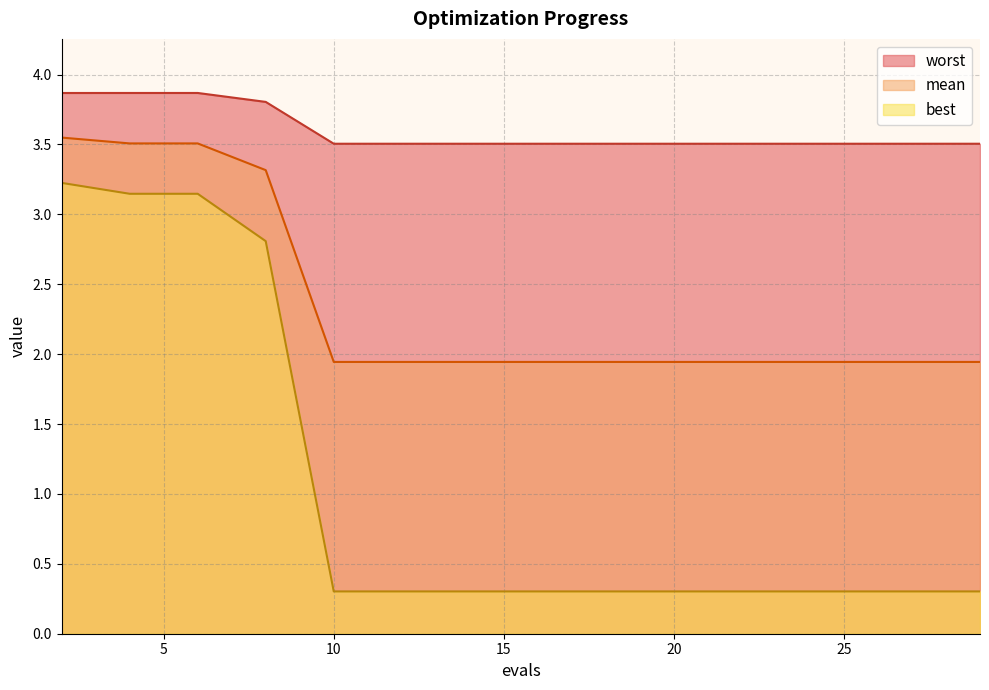

The worst series shows 6.4 at 6. True or false?

False